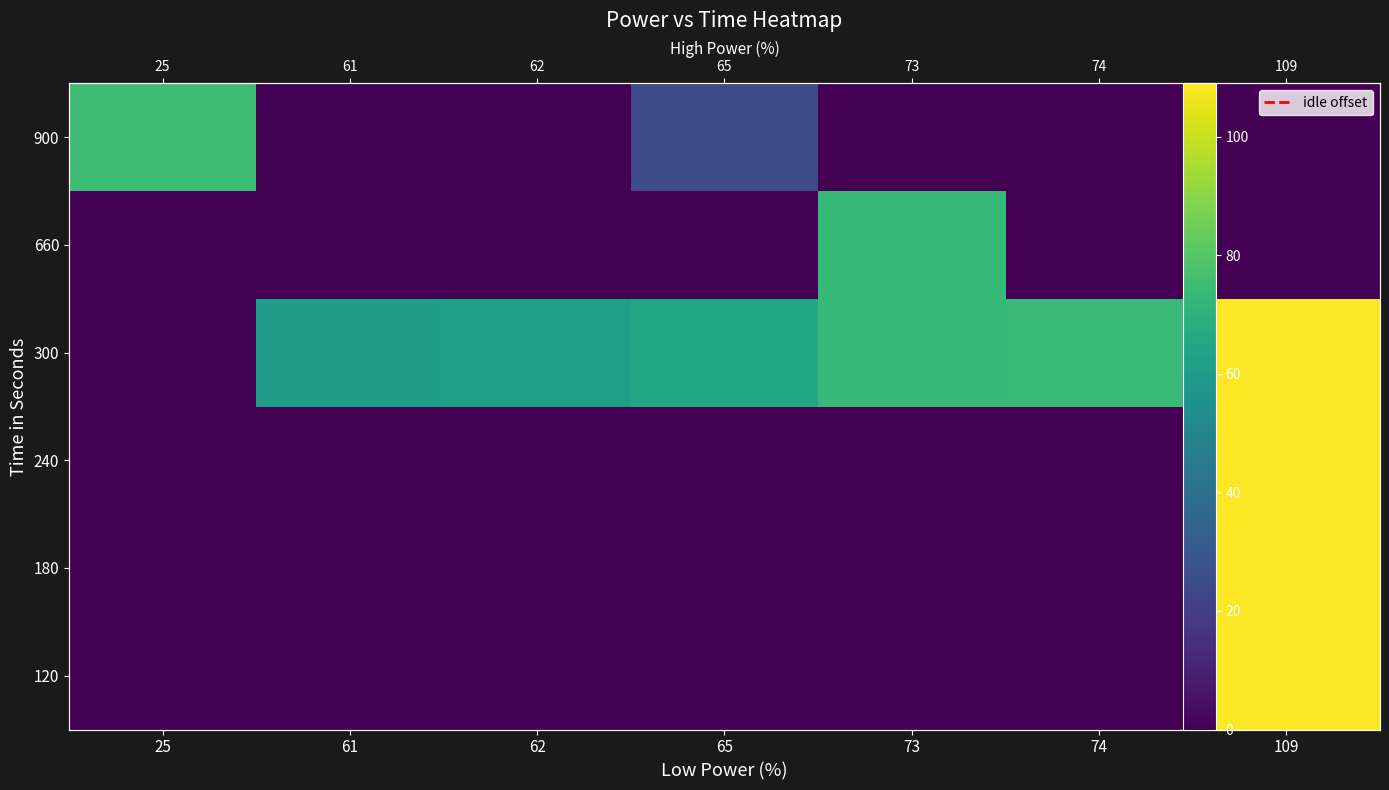

What is the spread (max minus min) of values at 109?

109